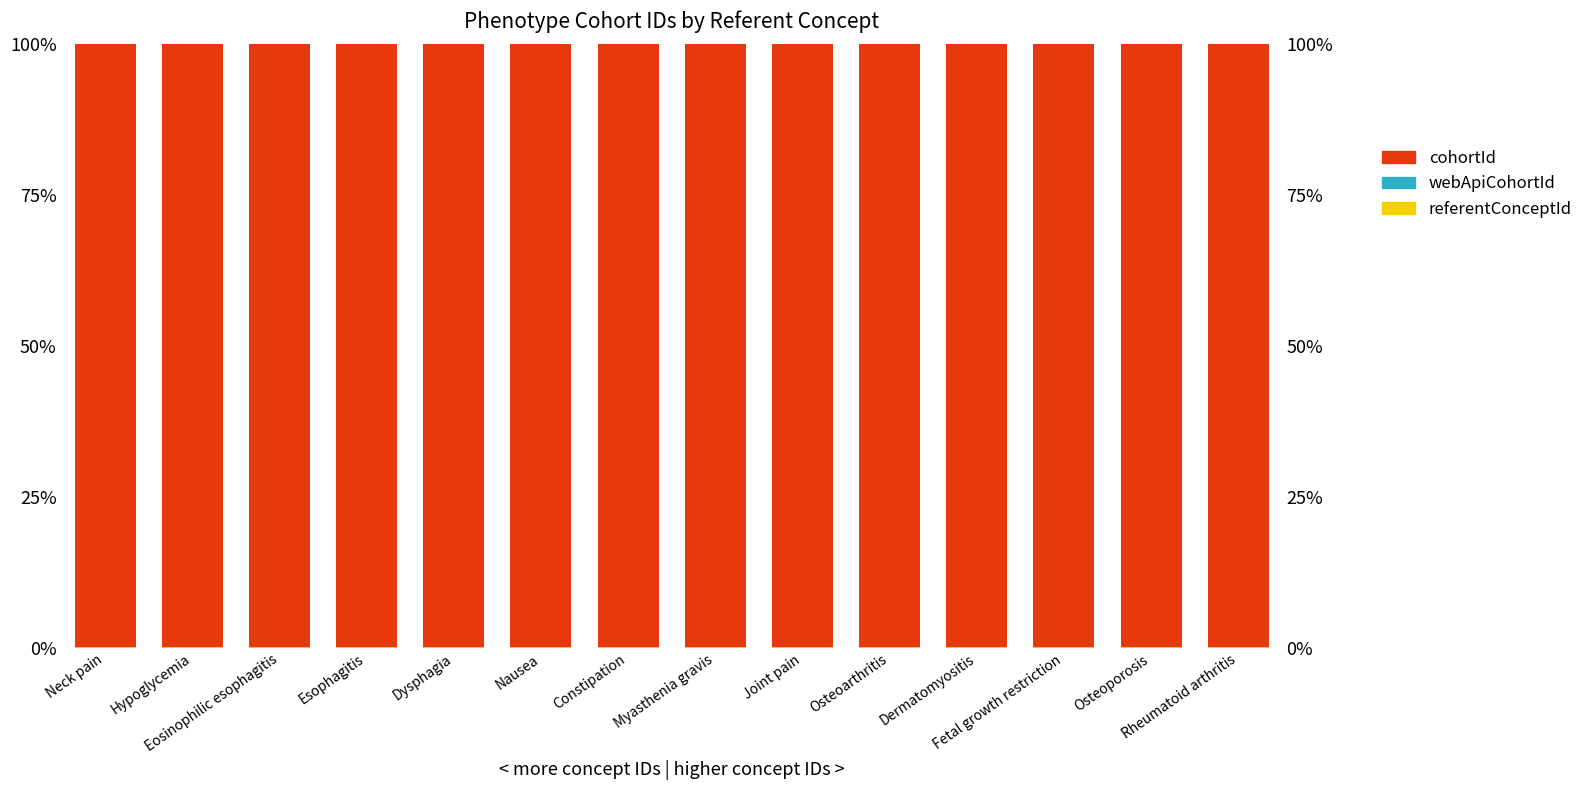

The cohortId series shows 99.8 at Neck pain. True or false?

True